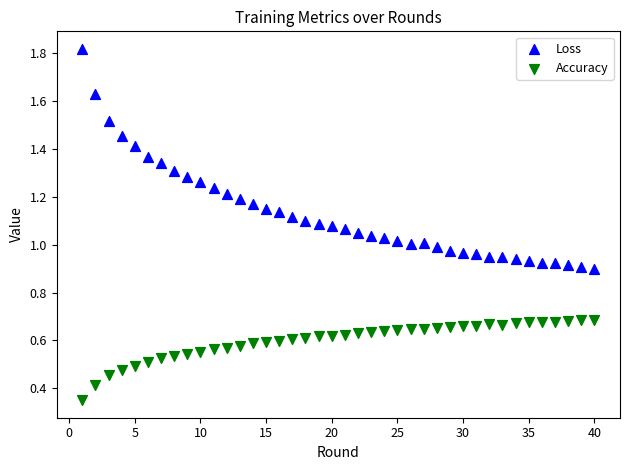

Which series reaches the minimum Y coordinate?

Accuracy